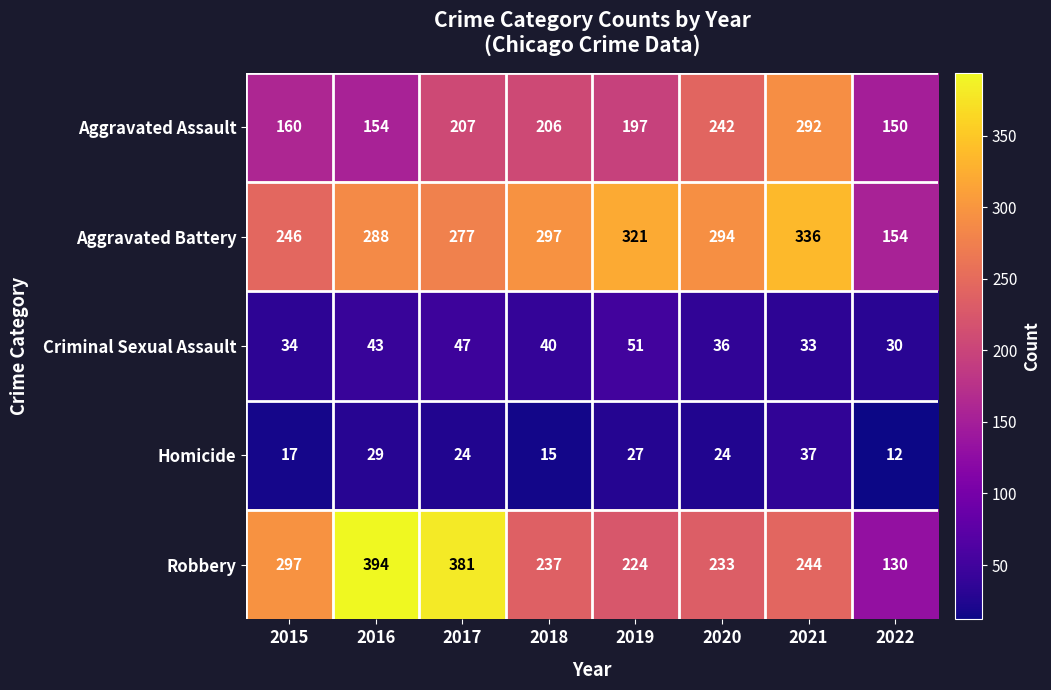

At which label does Criminal Sexual Assault first exceed 40?

2016